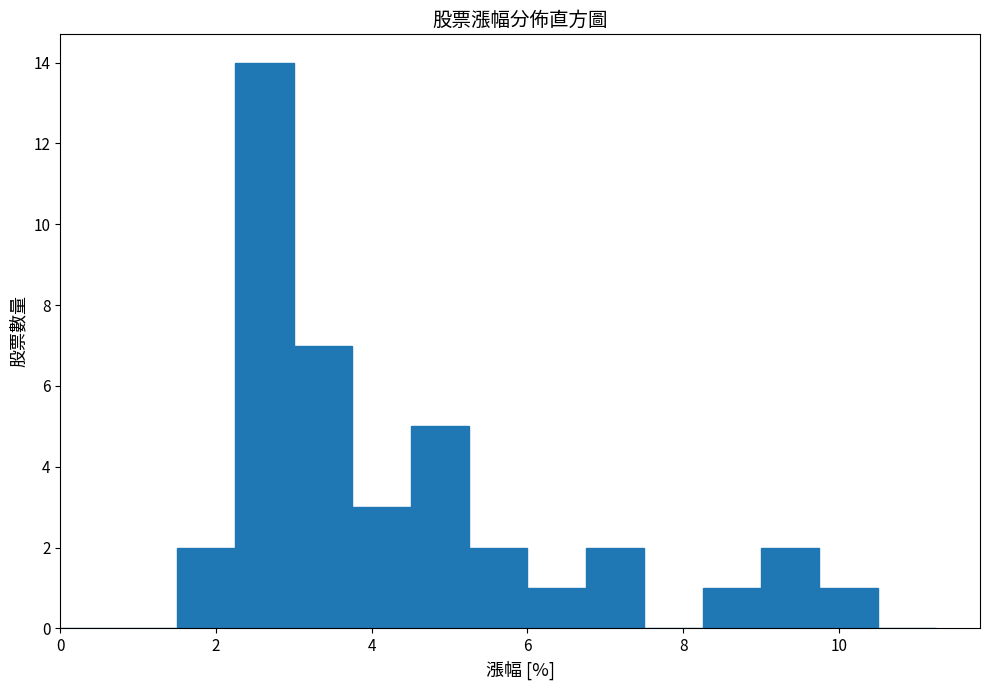

Around what value on the x-axis is the tallest bar? Give the approximate position of its centre, as read against the axis.

2.6